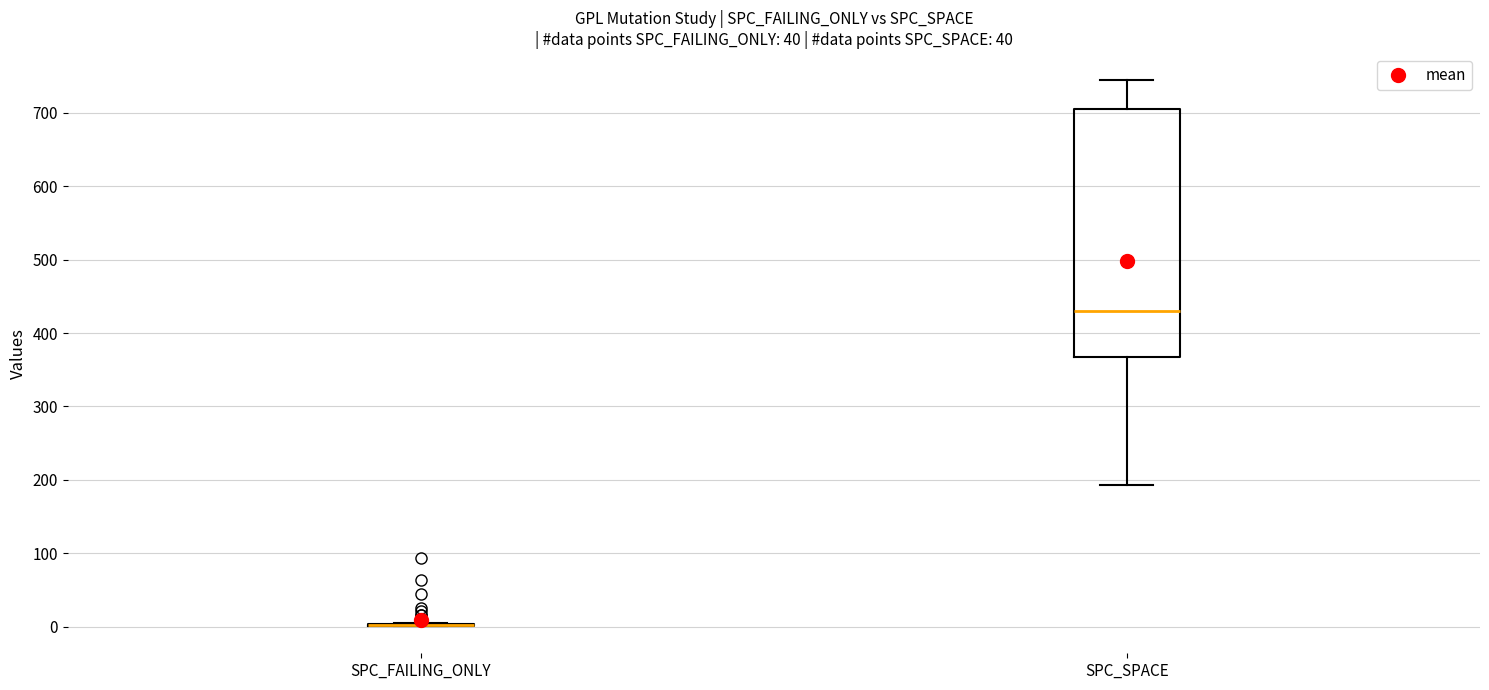

Which box is the tallest, from its lower edge to its upper edge?

SPC_SPACE